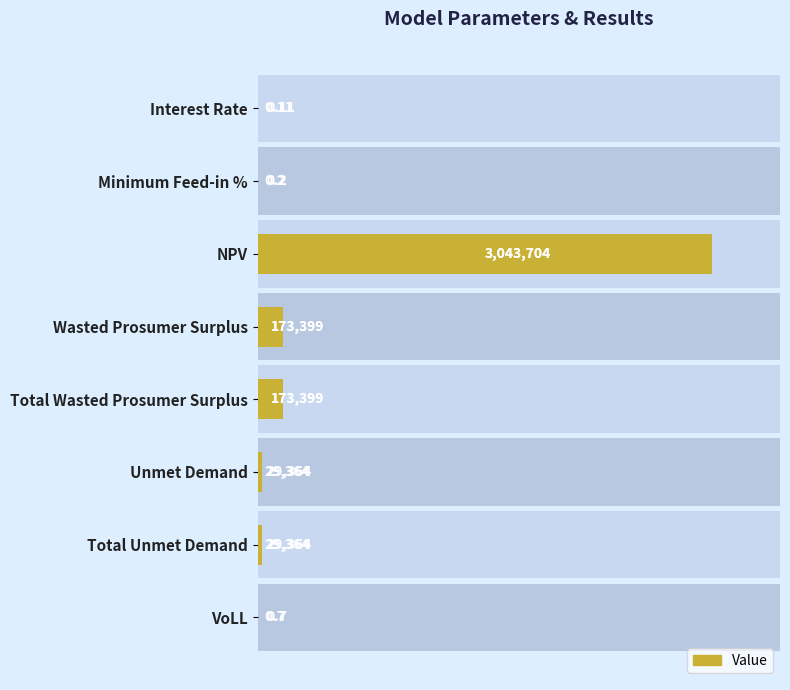

How many distinct data groups are displayed?

1